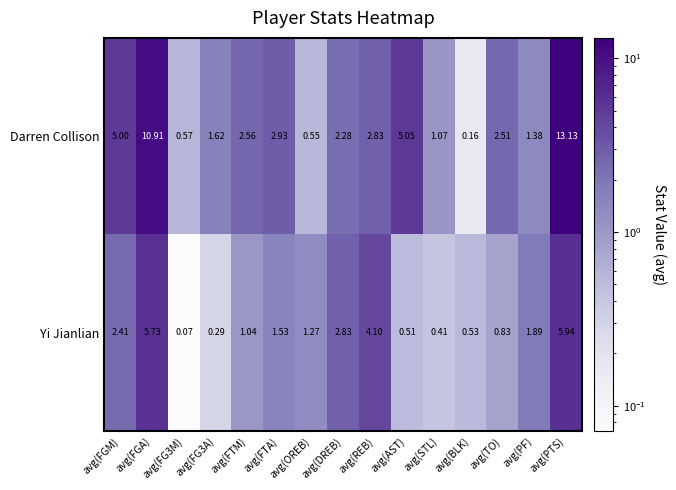

Which series has the widest spread of values?

Darren Collison